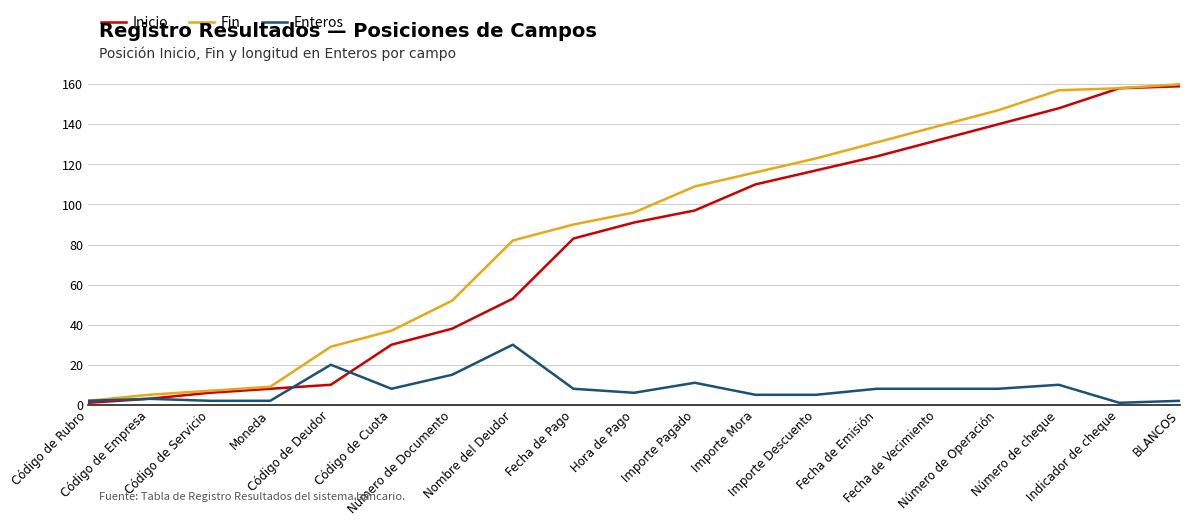

What are all the series names shown in the legend?

Inicio, Fin, Enteros